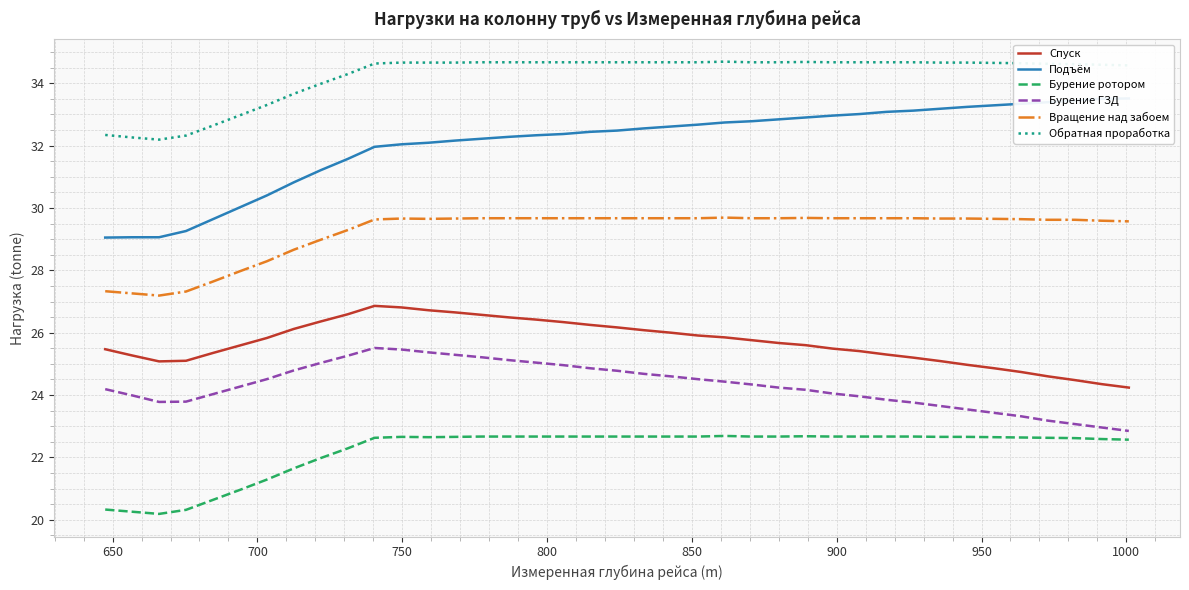

What is the maximum value for Обратная проработка?

34.7